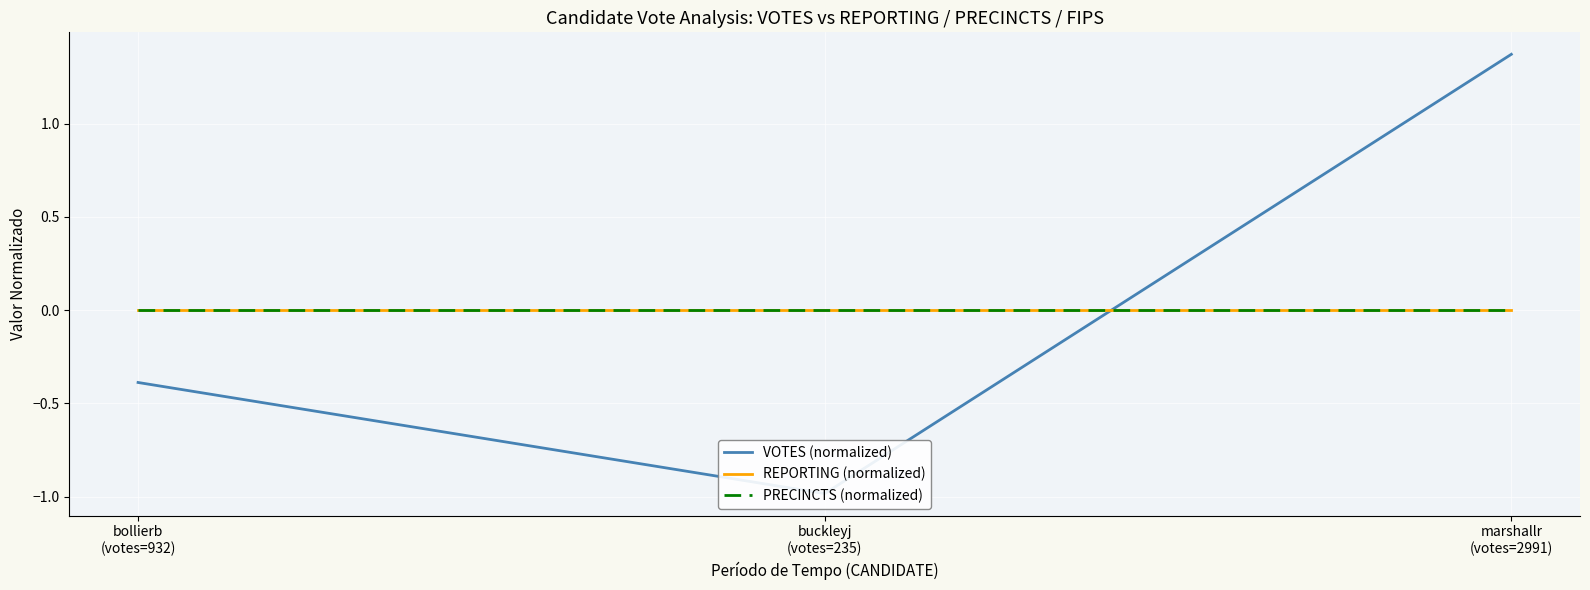

What is the lowest value of the VOTES (normalized) series?

-1.0